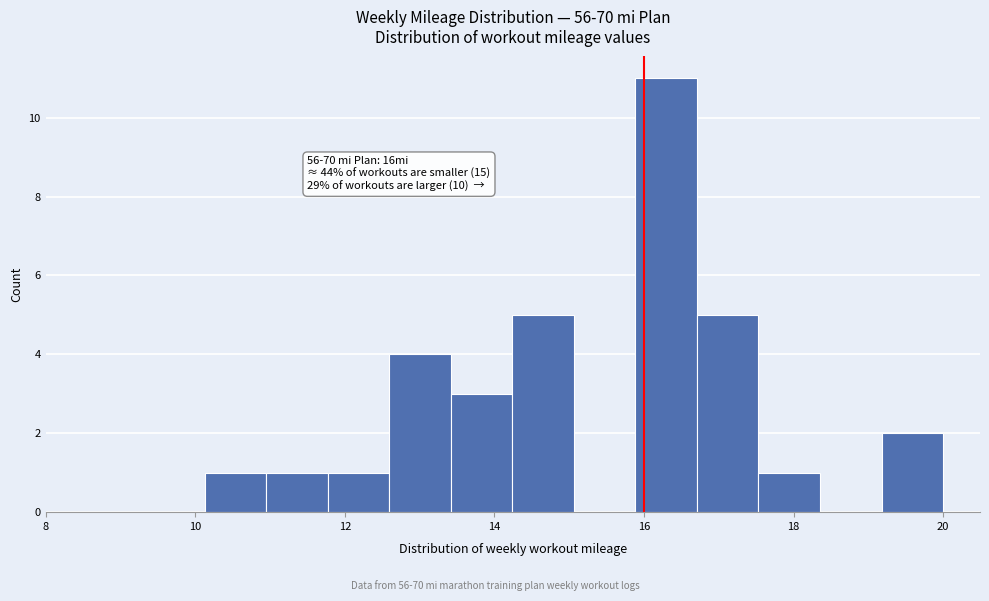

Over which range of the x-axis is the bar tallest?

15.8 to 16.8